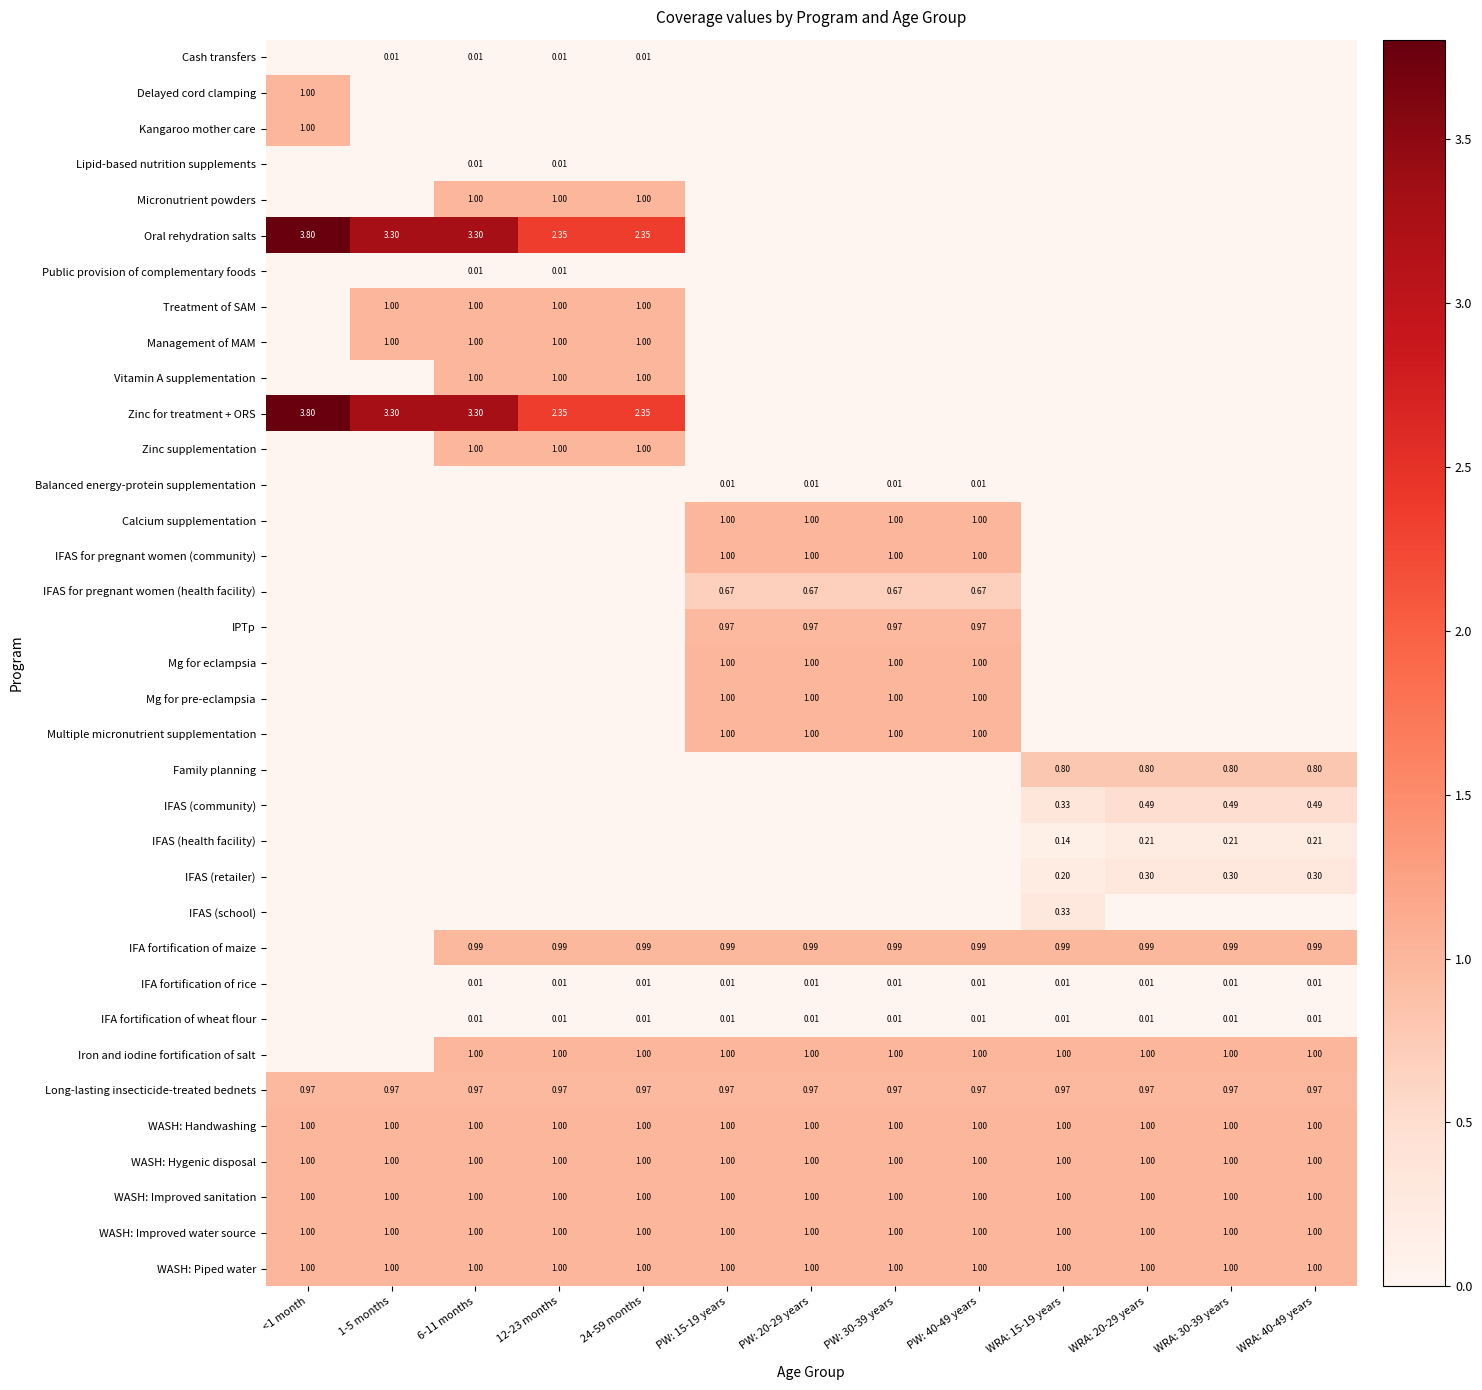

At how many categories does at least one series exceed 2?

5